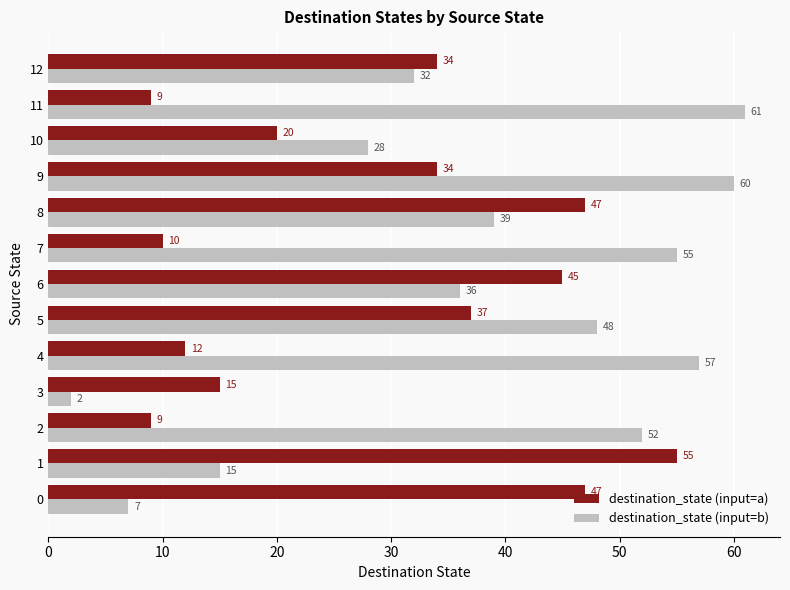

List the series in order of their overall mean, lowest first.

destination_state (input=a), destination_state (input=b)